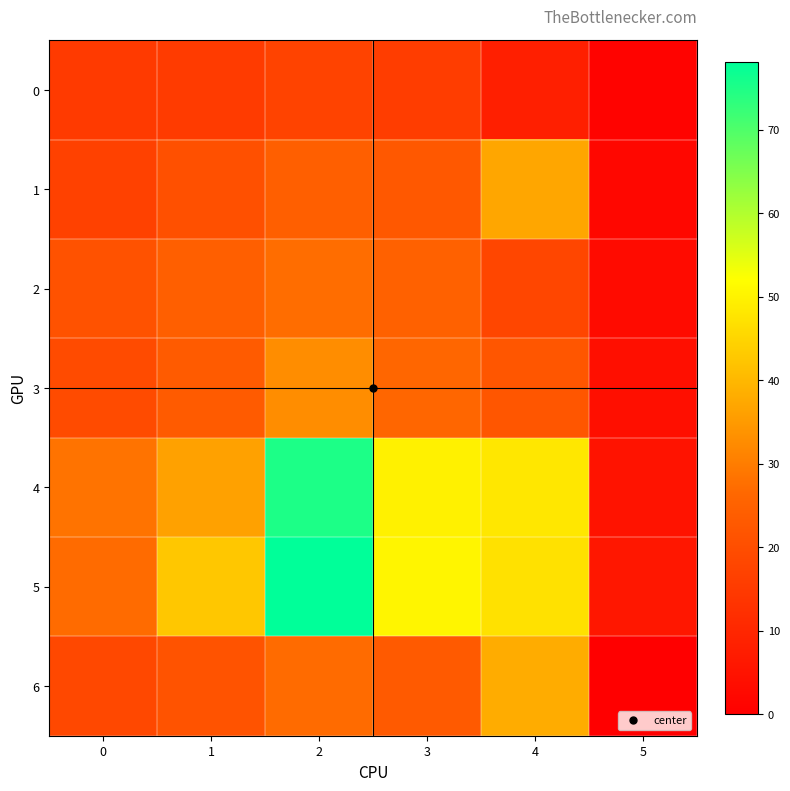

Reading left to right, transcribe all the data shown in this chart.

0: 0=14.9	1=15.4	2=17.1	3=15.7	4=8.0	5=1.0
1: 0=16.9	1=20.6	2=24.3	3=22.7	4=37.0	5=2.0
2: 0=21.0	1=24.5	2=27.3	3=24.7	4=18.0	5=3.0
3: 0=19.2	1=23.3	2=32.8	3=26.2	4=22.0	5=4.0
4: 0=28.3	1=36.2	2=75.1	3=49.7	4=48.0	5=5.0
5: 0=26.9	1=42.7	2=78.1	3=50.4	4=47.0	5=6.0
6: 0=18.5	1=21.3	2=27.0	3=23.2	4=38.0	5=0.0